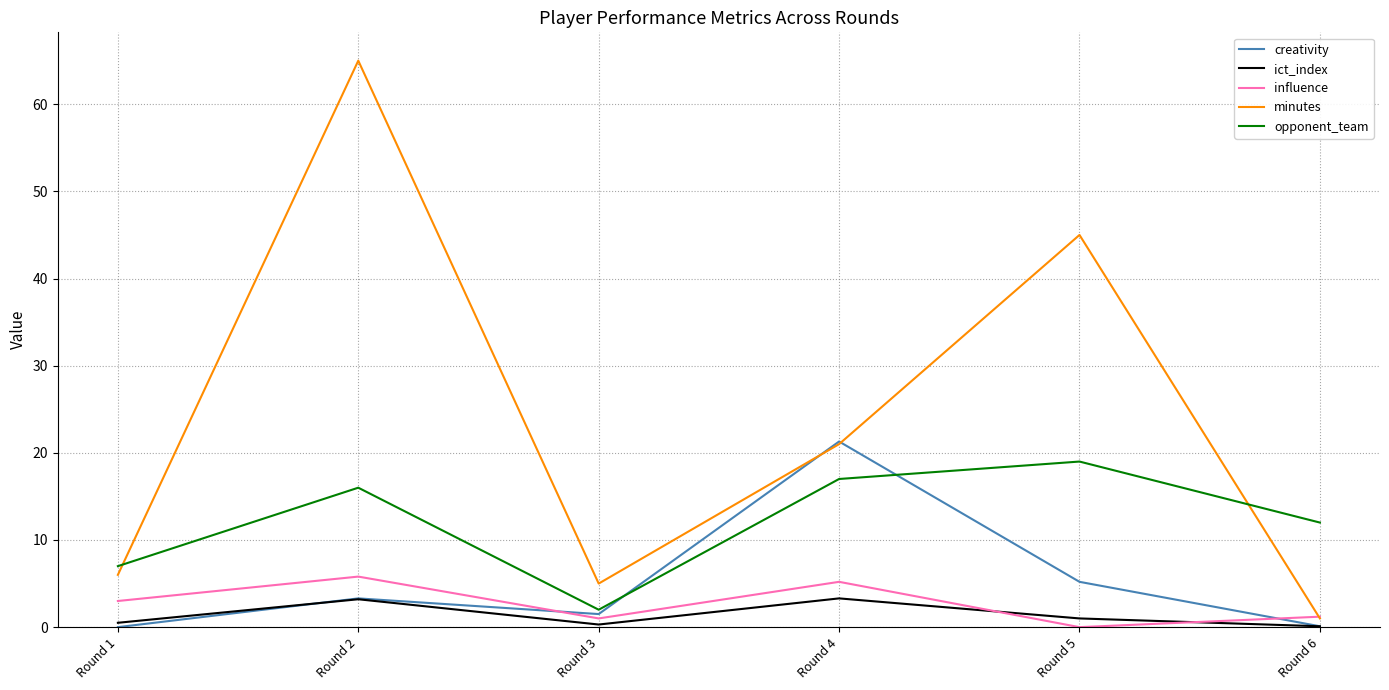

What is the average value of the influence series?

2.7